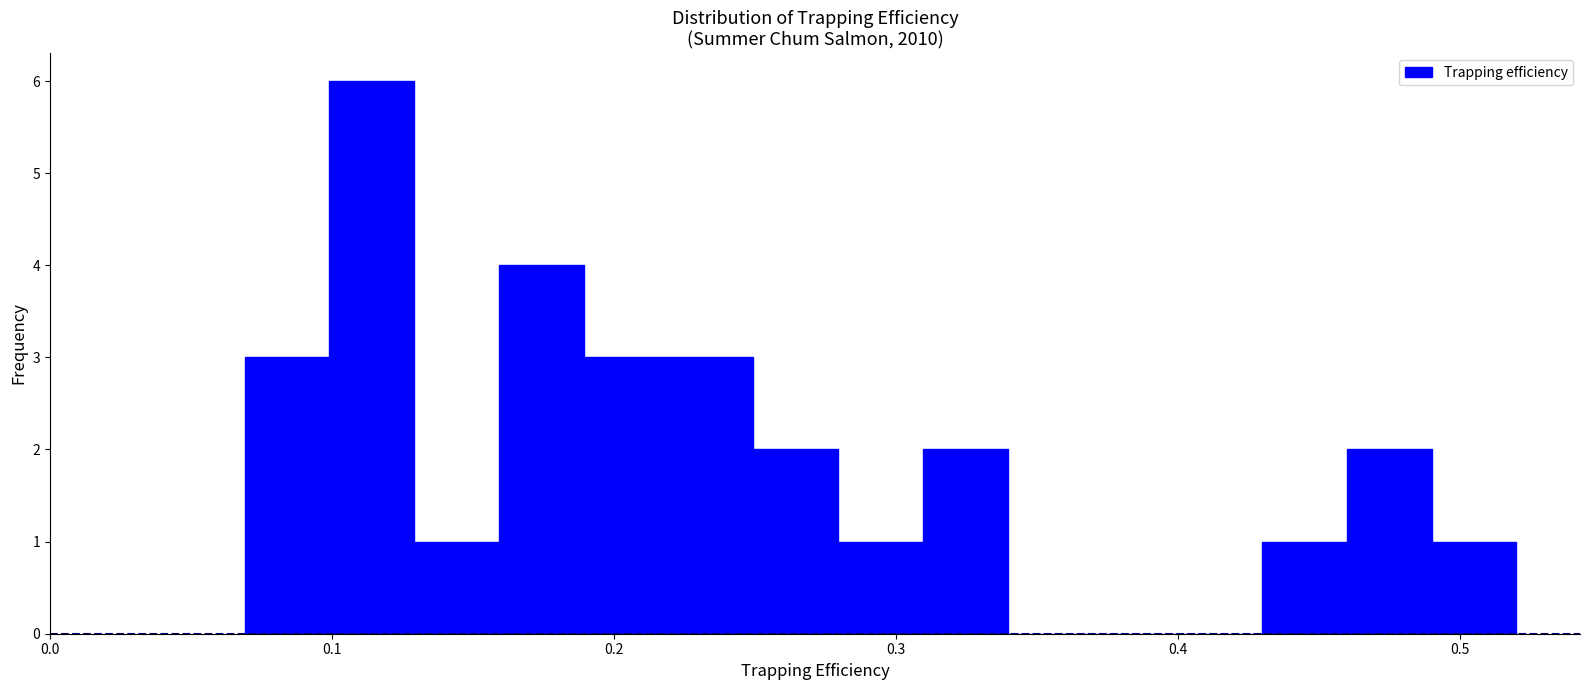

Read against the x-axis, roughly where is the centre of the tallest bar?

0.11